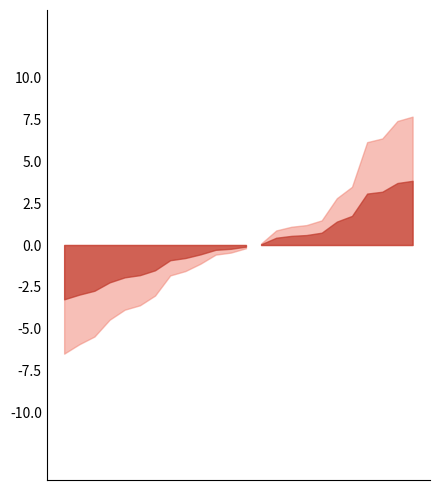

Does the chart display data point markers on the line(s)?

No